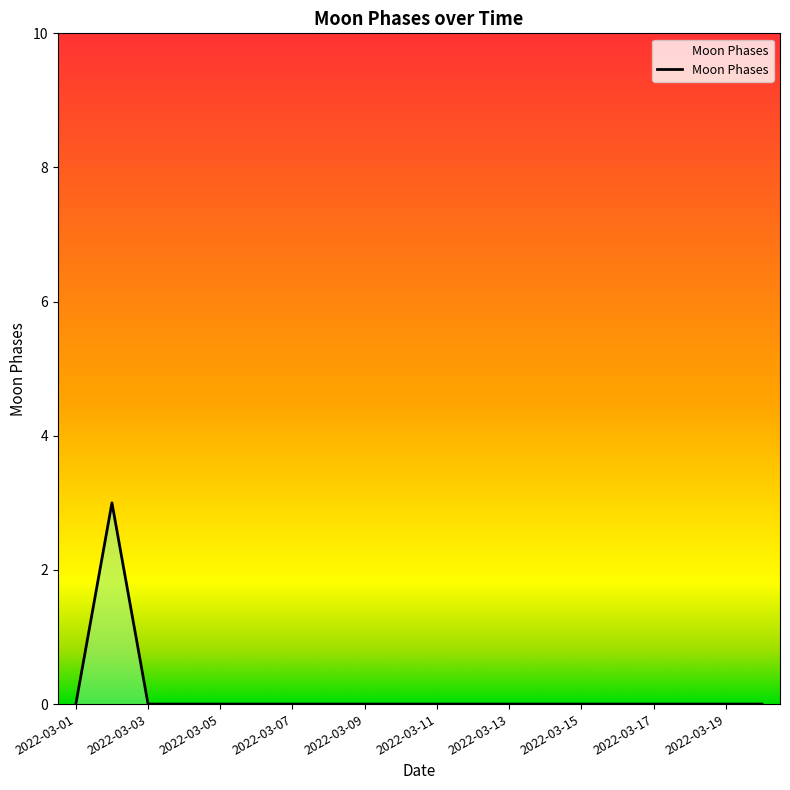

Does the chart display data point markers on the line(s)?

No